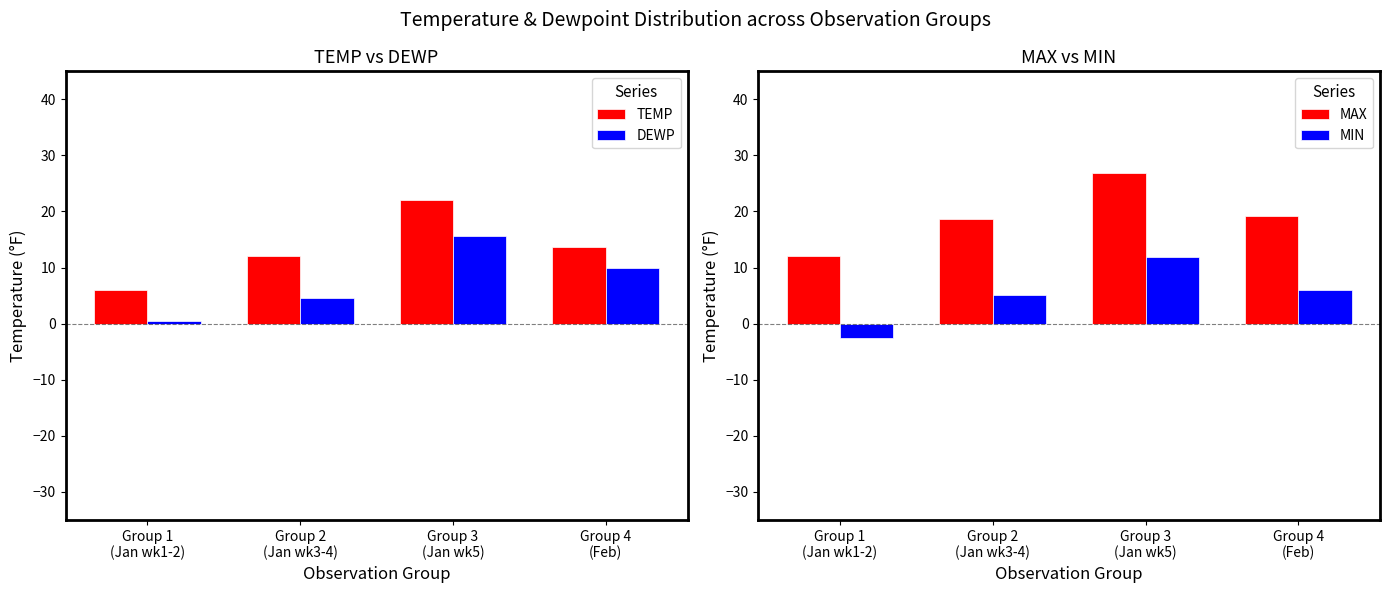

At how many categories does at least one series exceed 15?

3